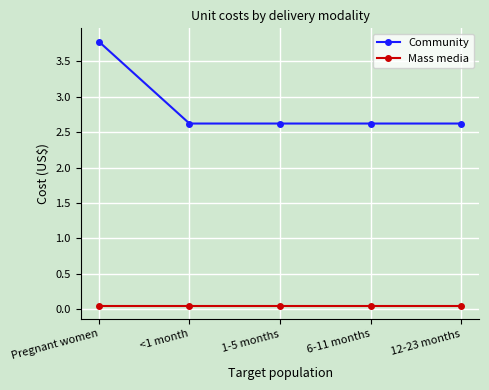

Does the chart display data point markers on the line(s)?

Yes